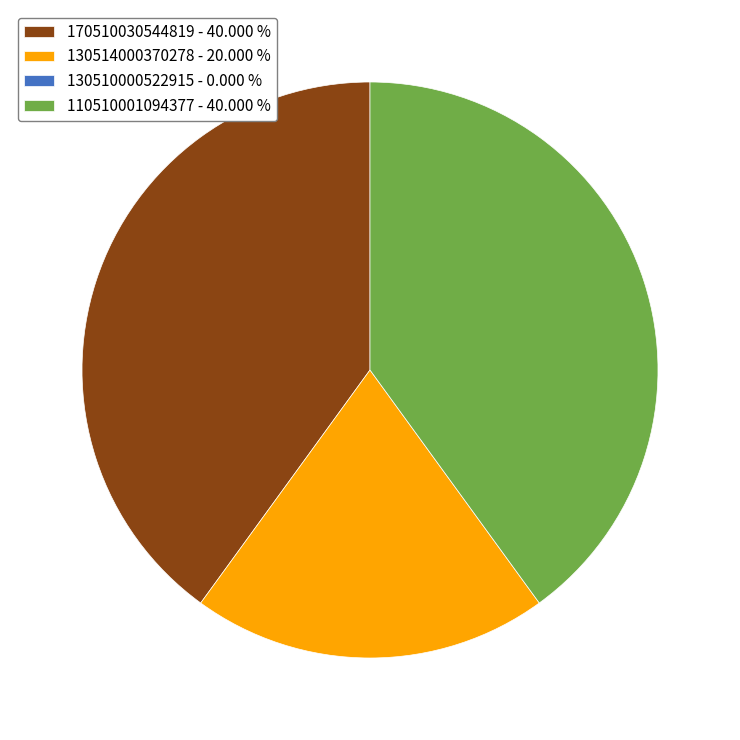

Is there any slice that represents more than half of the pie?

No